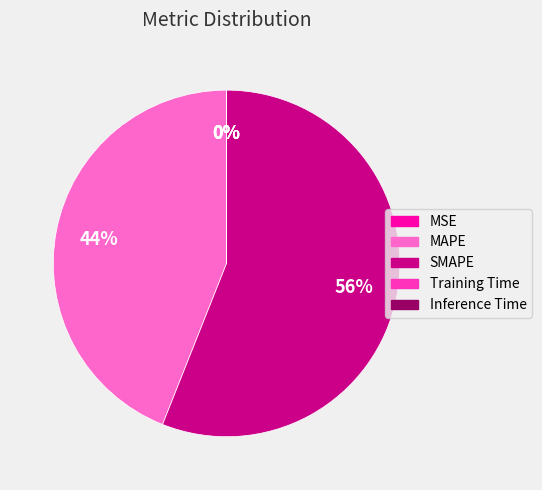

Is there any slice that represents more than half of the pie?

Yes